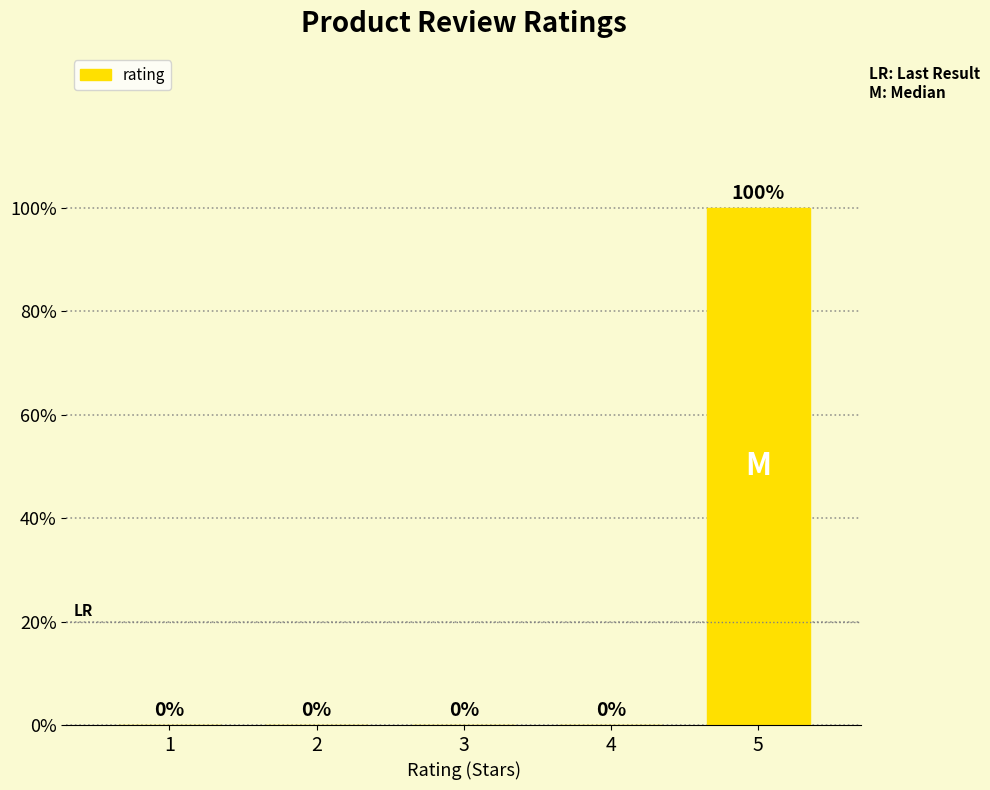

Are the bars horizontal?

No